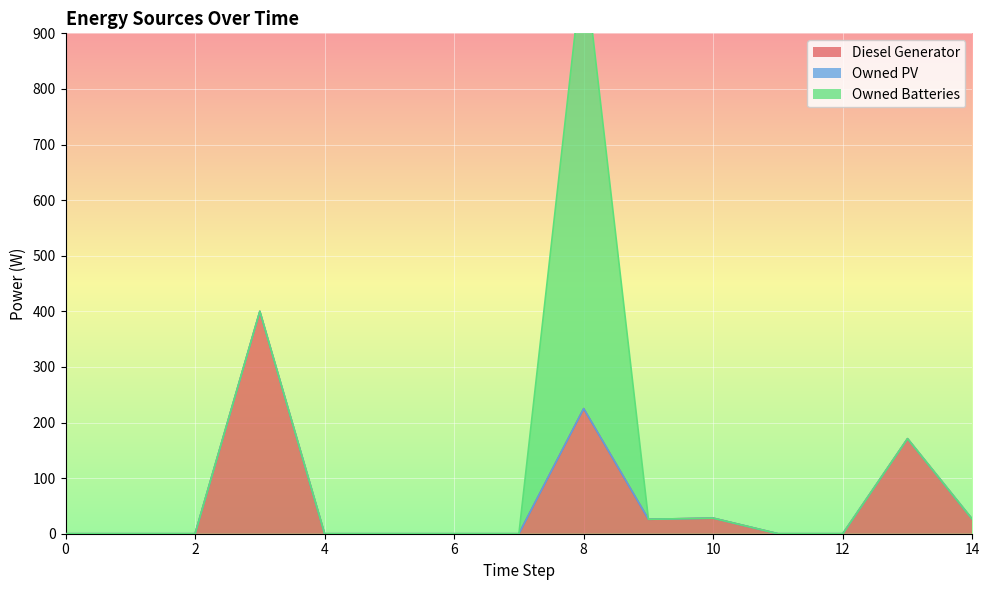

Which series has the largest range (max minus min)?

Owned Batteries